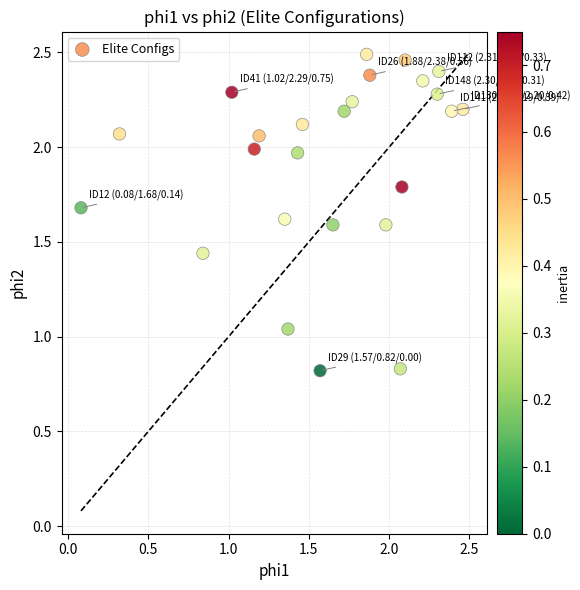

What is the range of Y values (max minus min)?

1.7